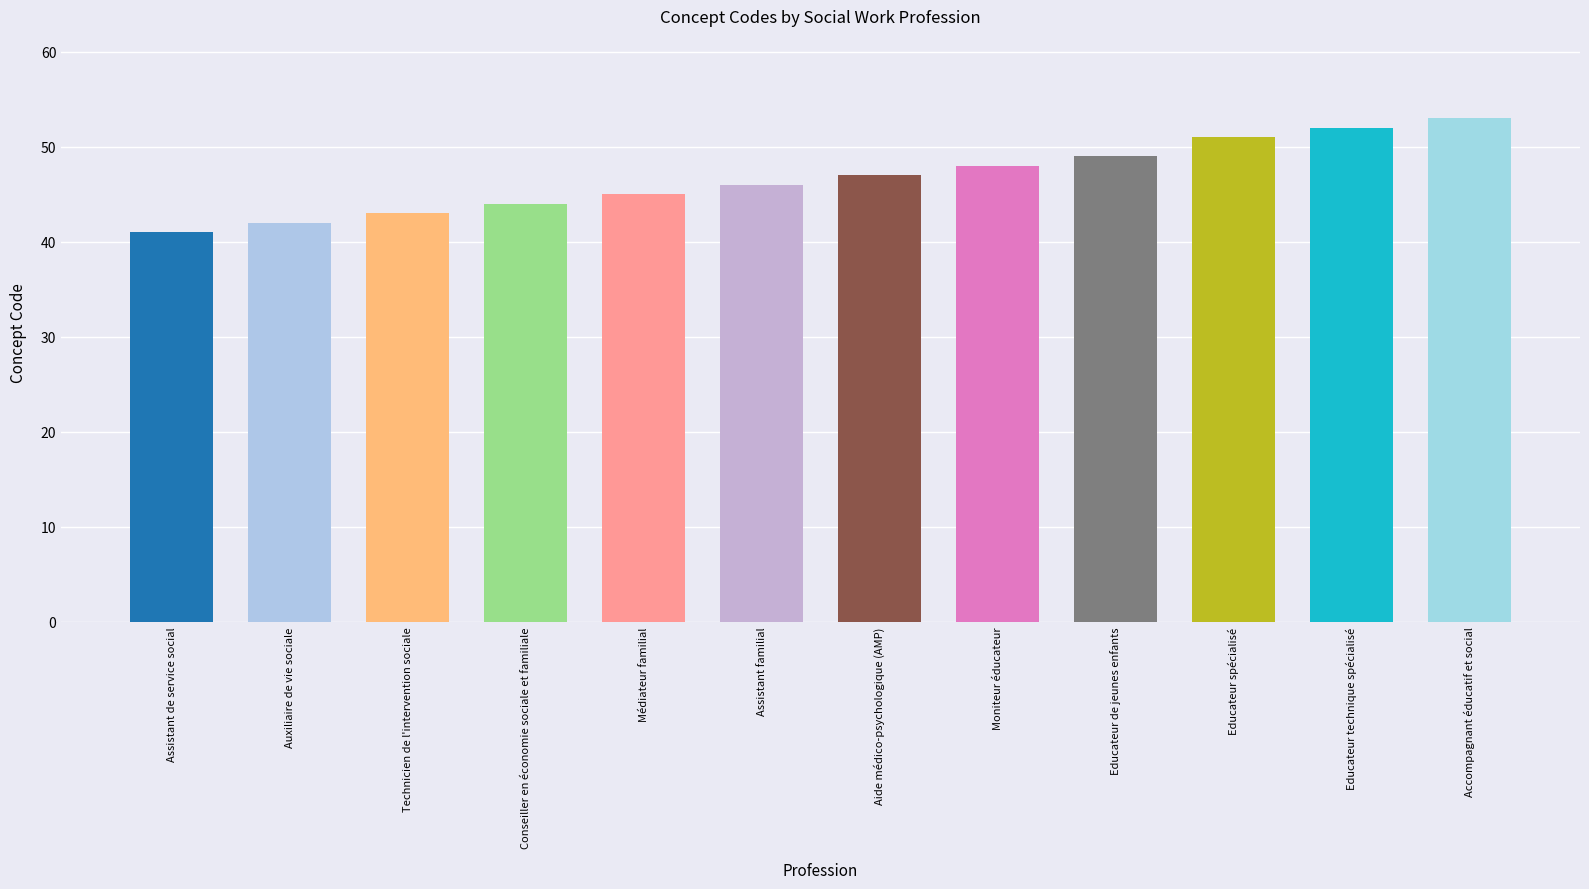

True or false: the data shows 67 at Assistant de service social.

False